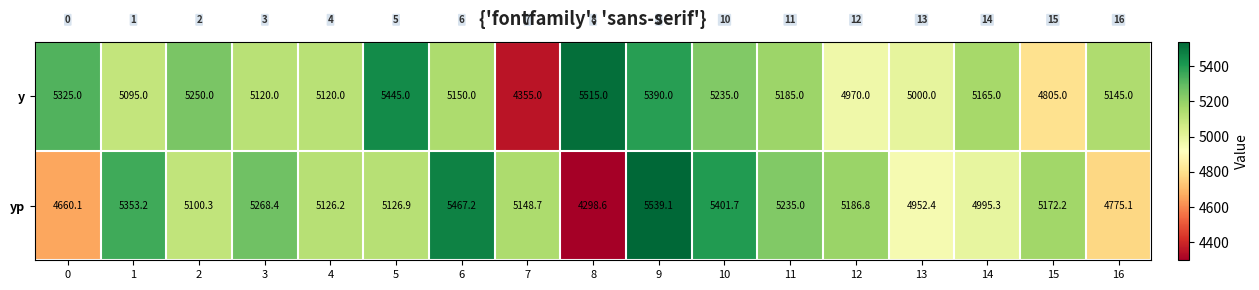

Which series has the largest range (max minus min)?

yp